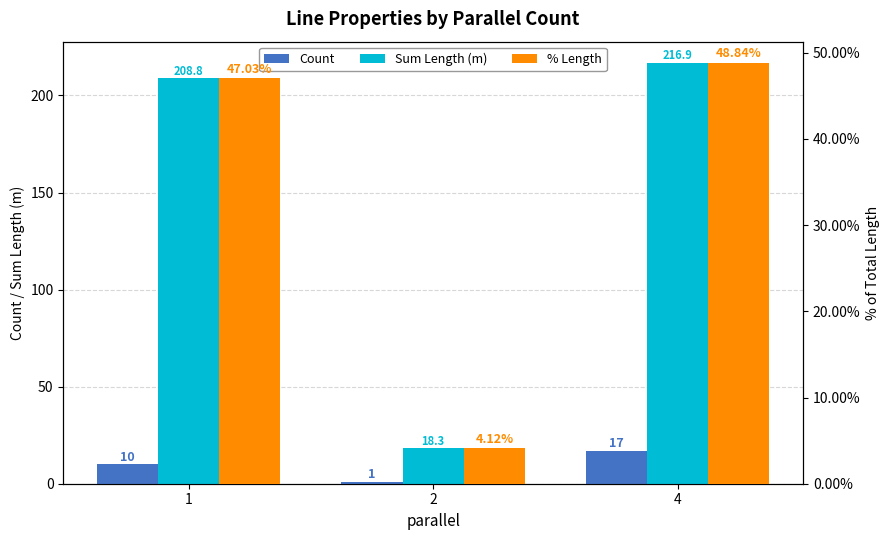

Is it true that Sum Length (m) equals 72.9 at 1?

False